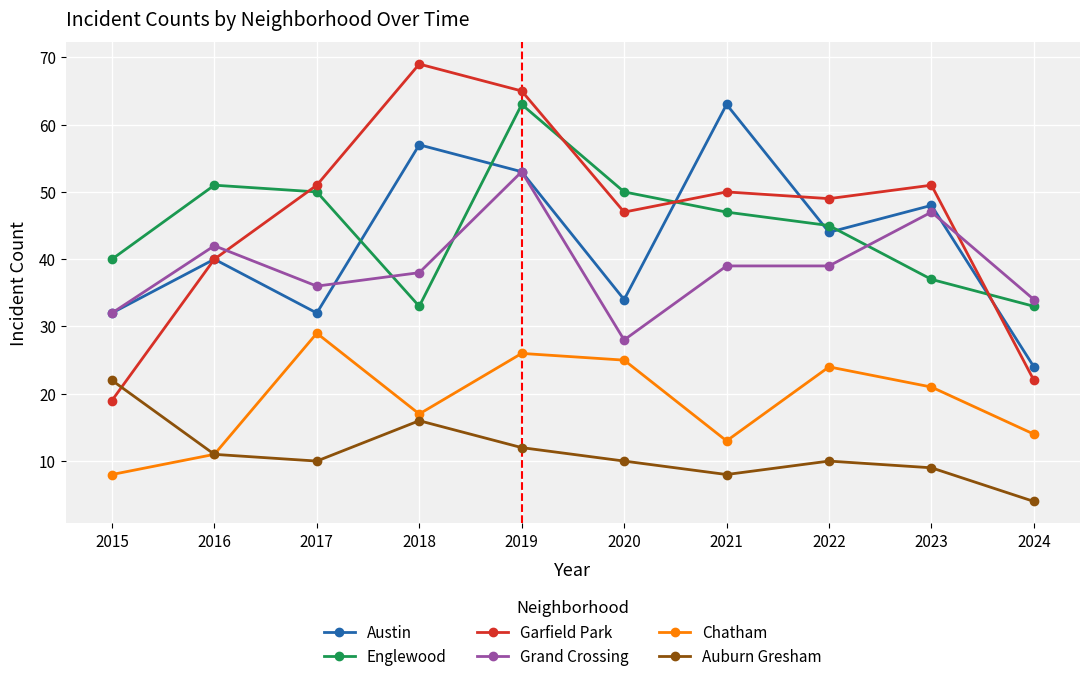

What are all the series names shown in the legend?

Austin, Englewood, Garfield Park, Grand Crossing, Chatham, Auburn Gresham